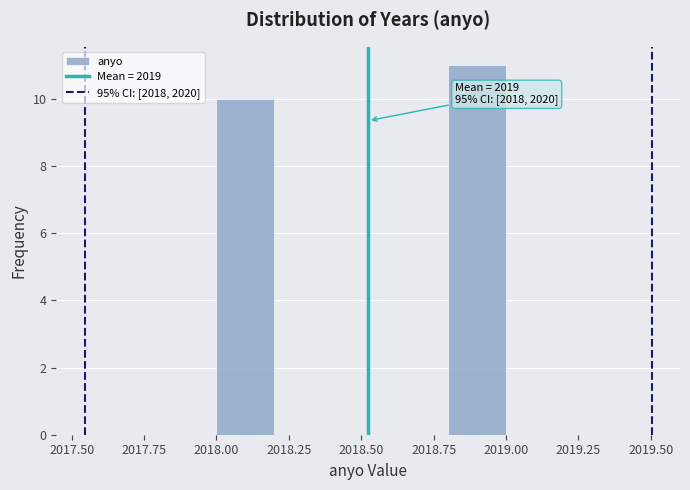

Over which range of the x-axis is the bar tallest?

2018.8 to 2019.0